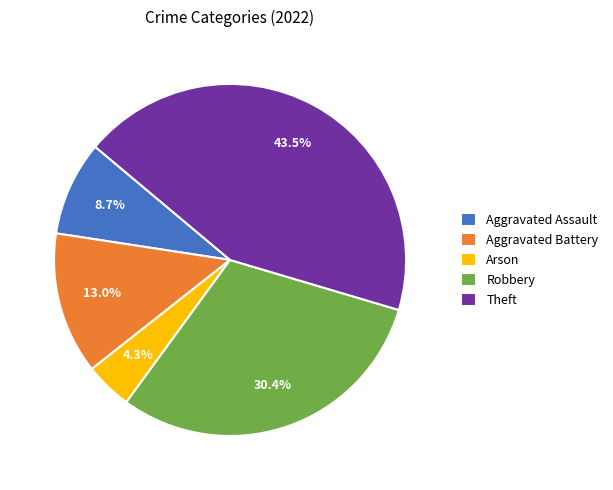

Rank the categories by value from highest to lowest.

Theft, Robbery, Aggravated Battery, Aggravated Assault, Arson